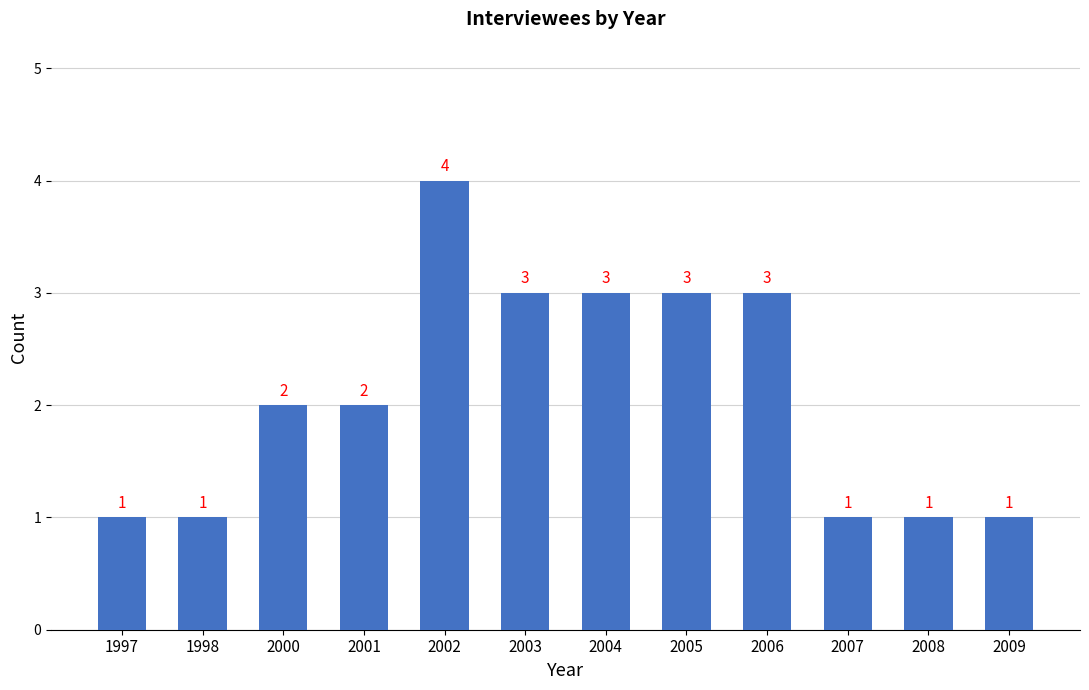

True or false: the data shows 1 at 1998.

True